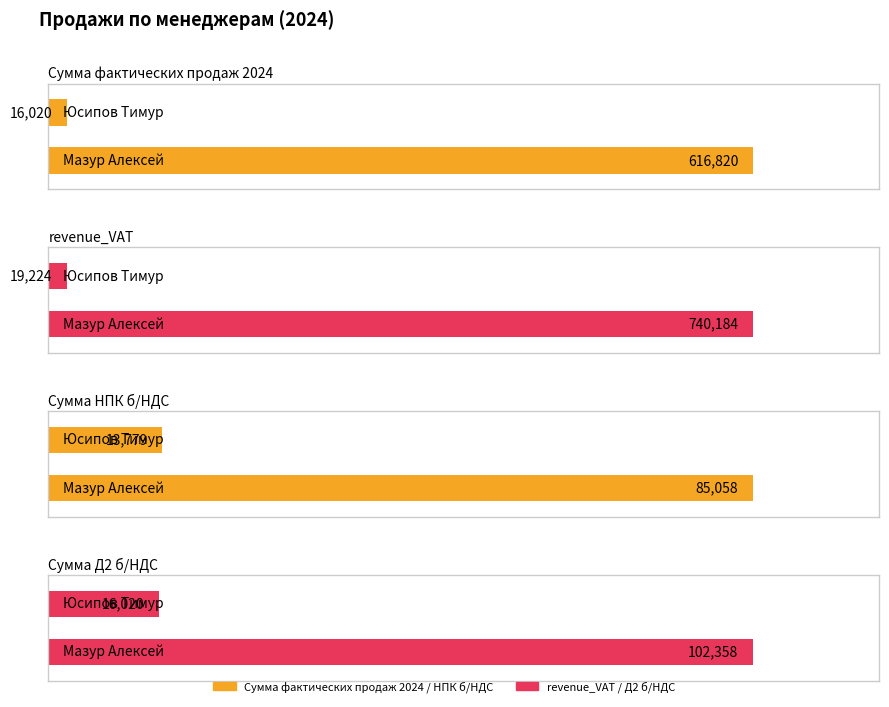

Rank the series by their maximum value, from lowest to highest.

Сумма НПК б/НДС, Сумма Д2 б/НДС, Сумма фактических продаж 2024, revenue_VAT